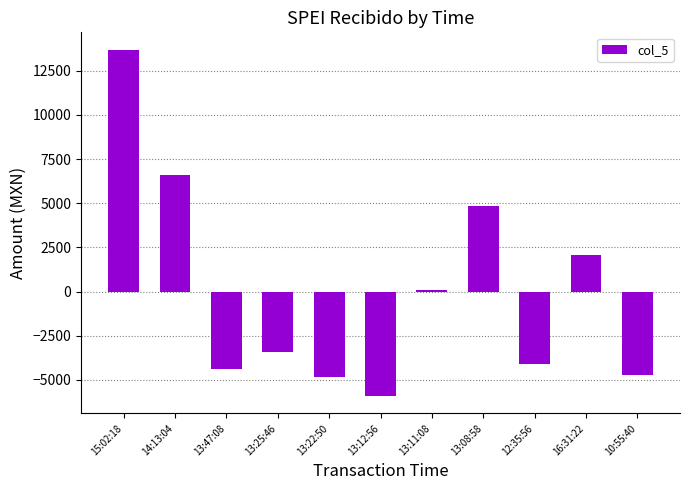

What is the label of the 7th bar from the right?

13:22:50